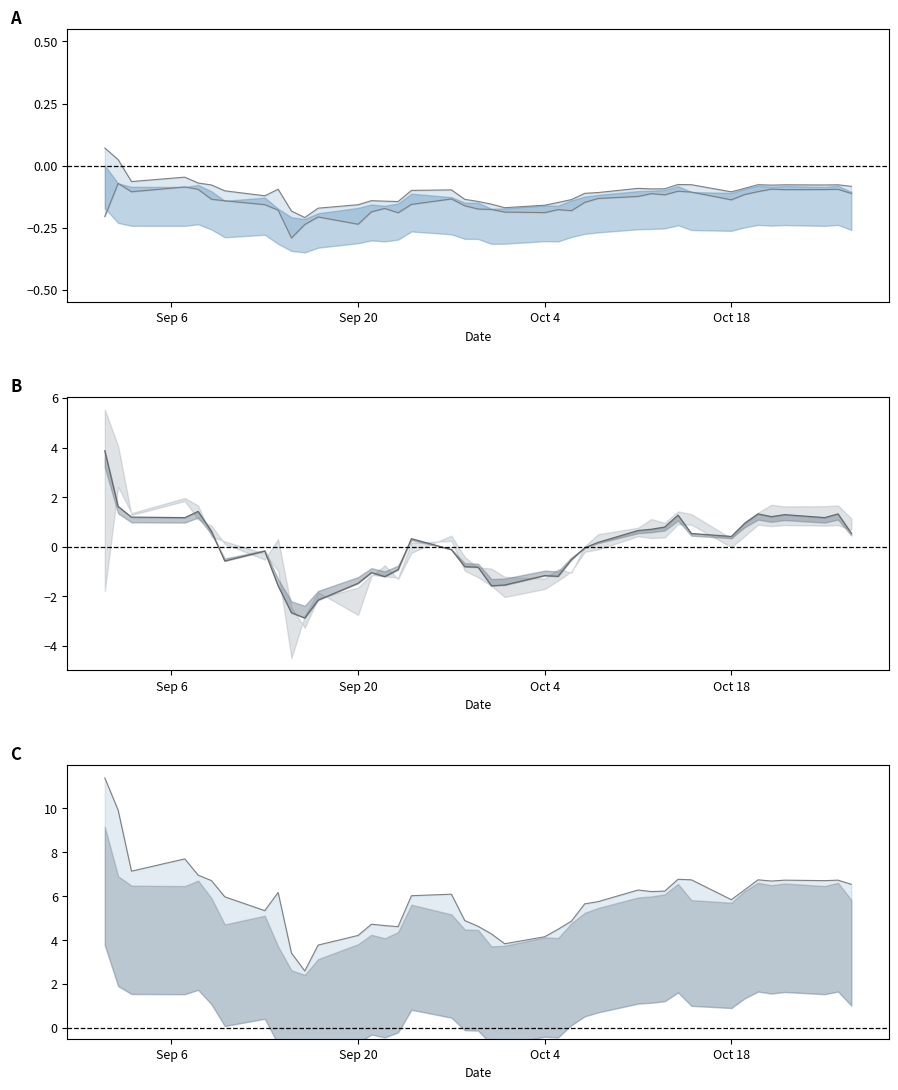

At which category does Low reach its first local peak?

Sep 20